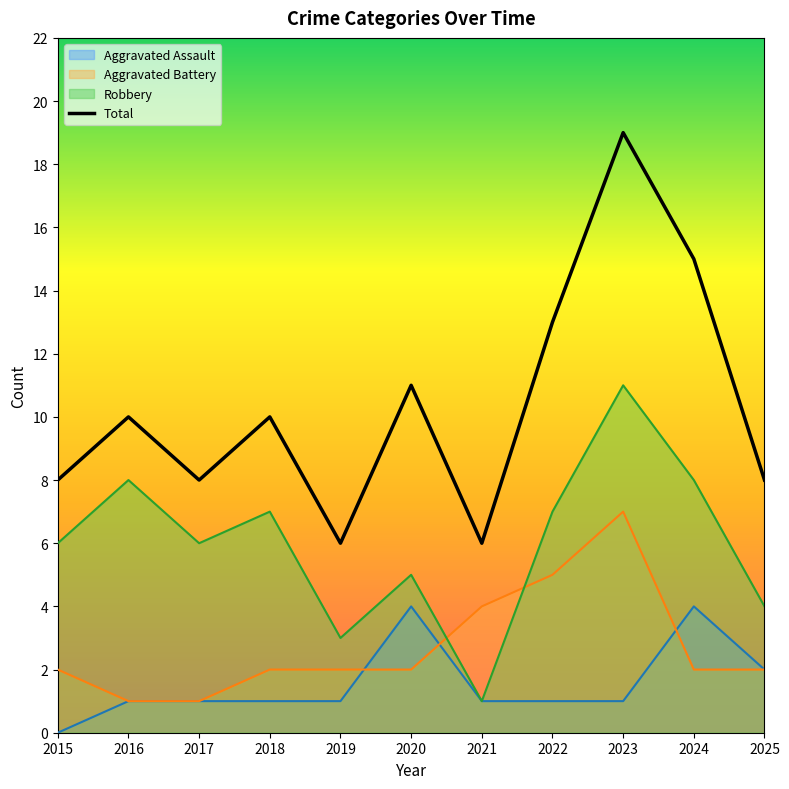

Which label corresponds to the smallest value in the chart?

2015